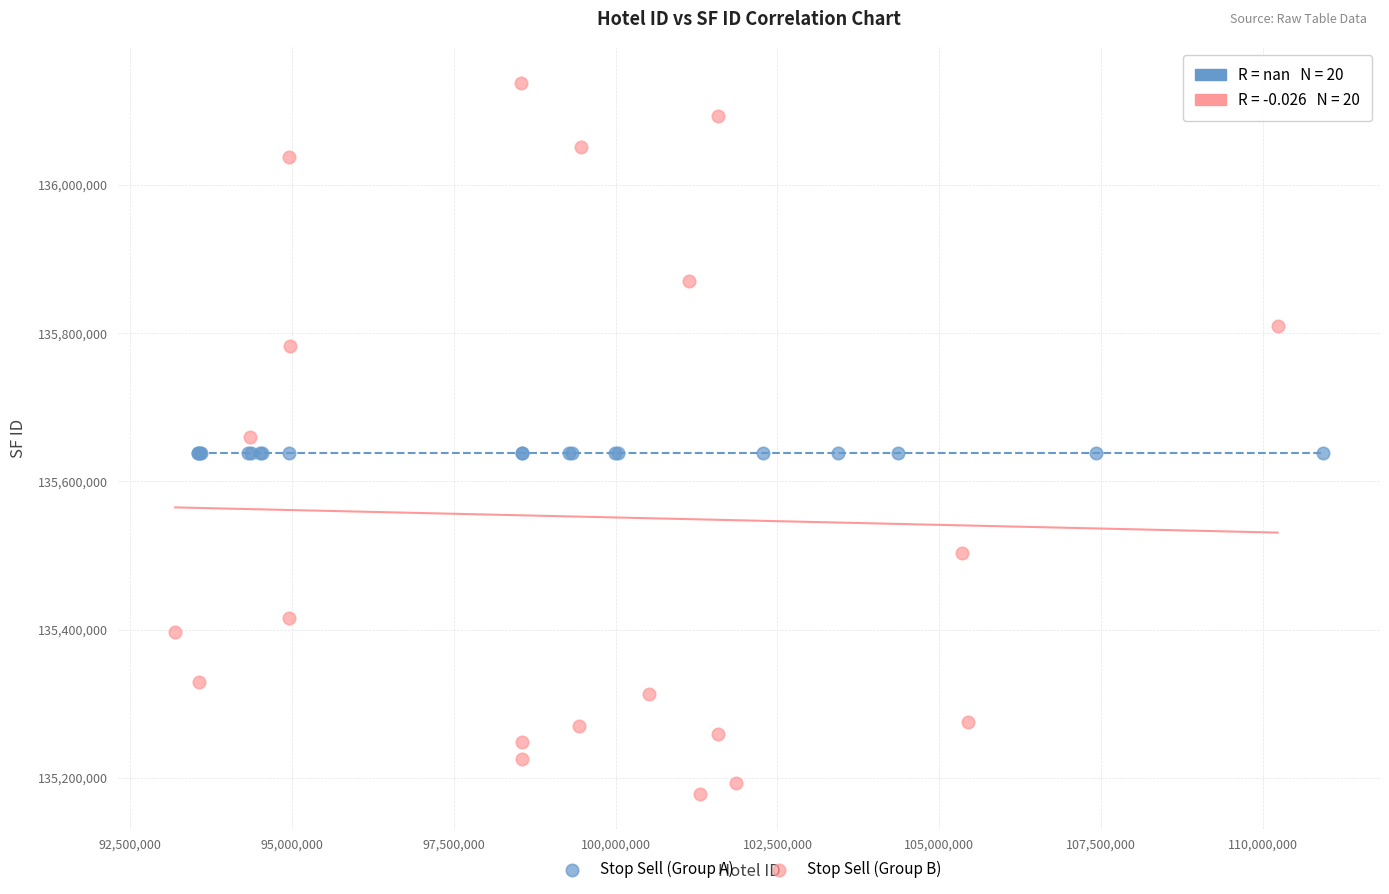

Which series contains the highest Y value?

Stop Sell (Group B)